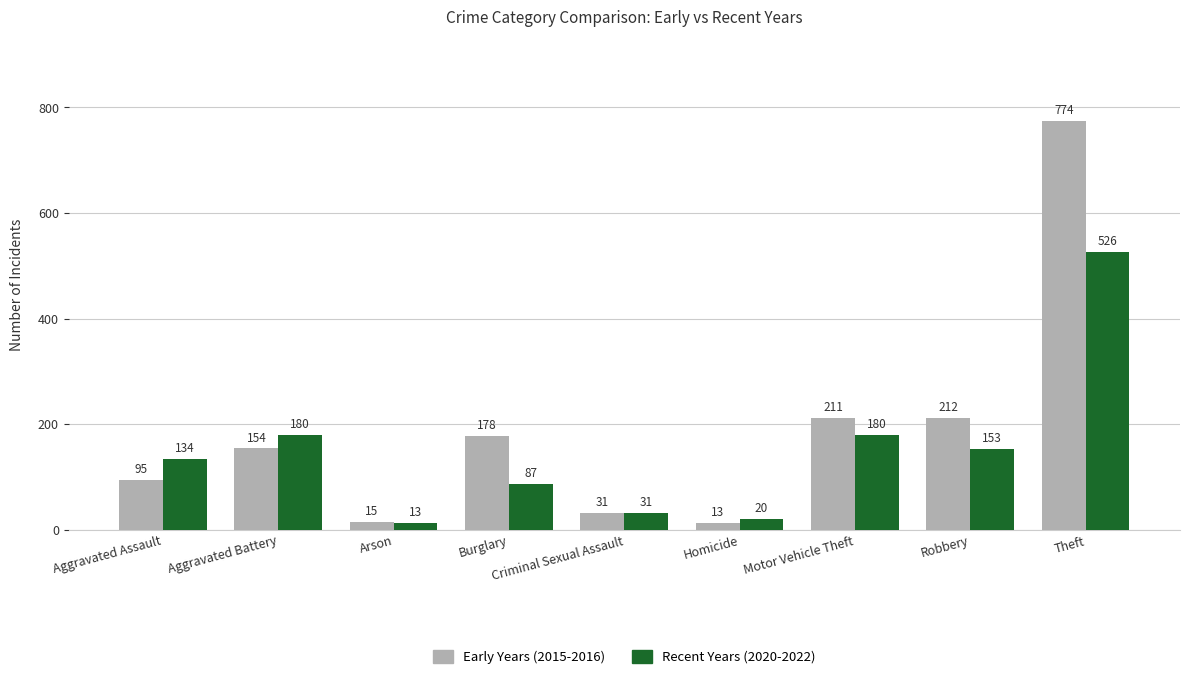

What is the difference between the second highest and second lowest values in the Early Years (2015-2016) series?

197